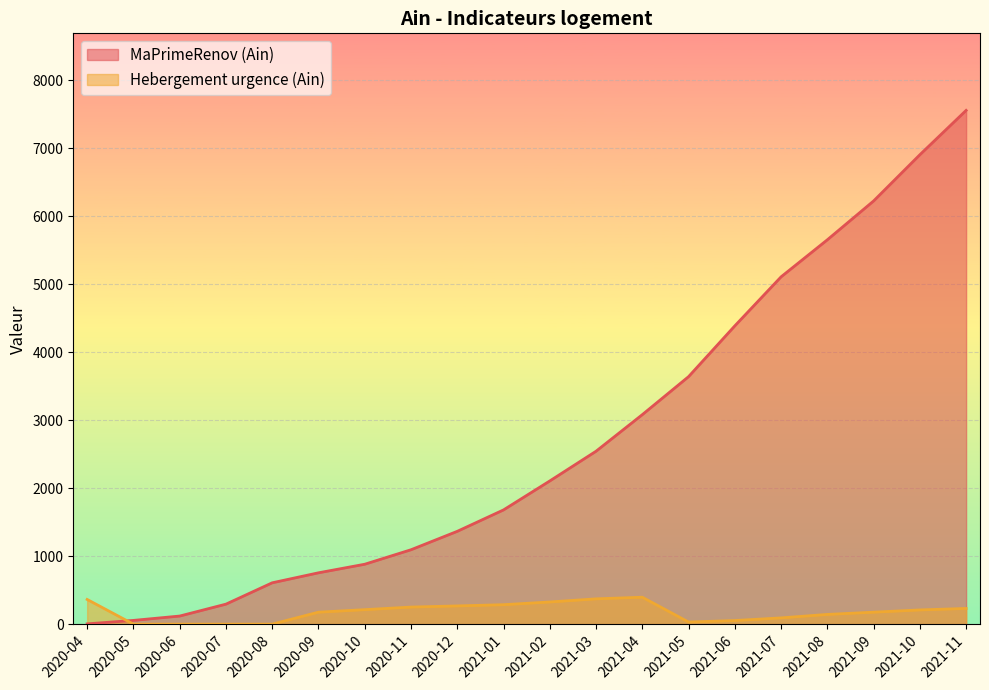

At which label is Hebergement urgence (Ain) closest to 198?

2021-10